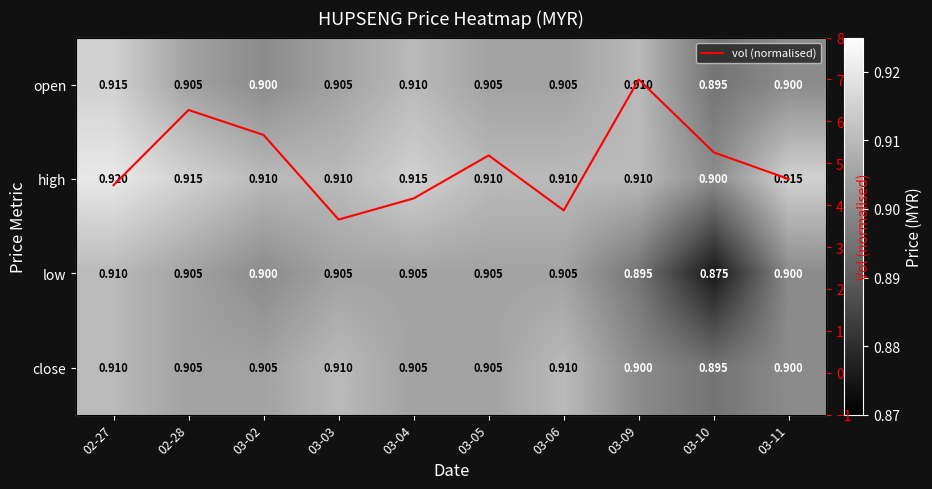

How many distinct data groups are displayed?

5